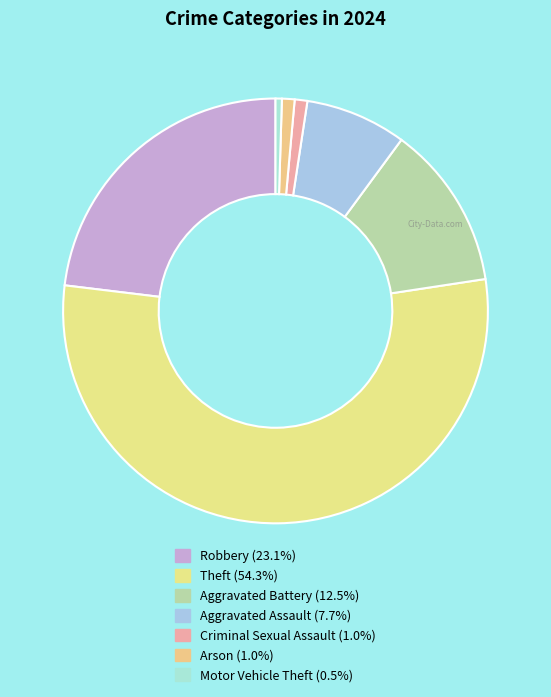

Rank the categories by value from lowest to highest.

Motor Vehicle Theft, Criminal Sexual Assault, Arson, Aggravated Assault, Aggravated Battery, Robbery, Theft